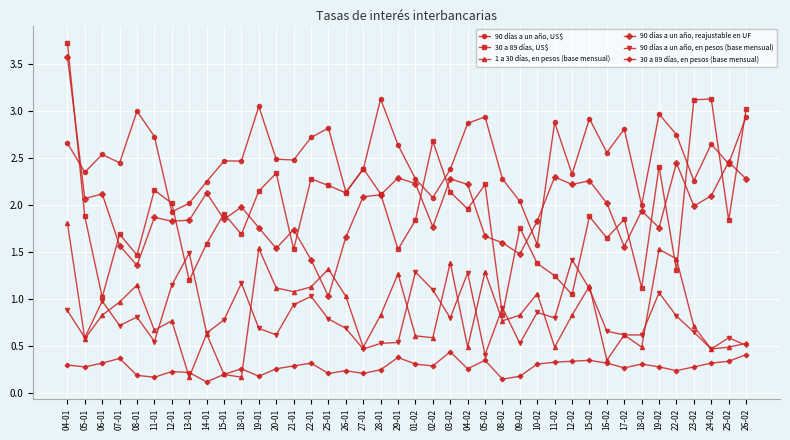

Read the 30 a 89 días, US$ value at 24-02.

3.1